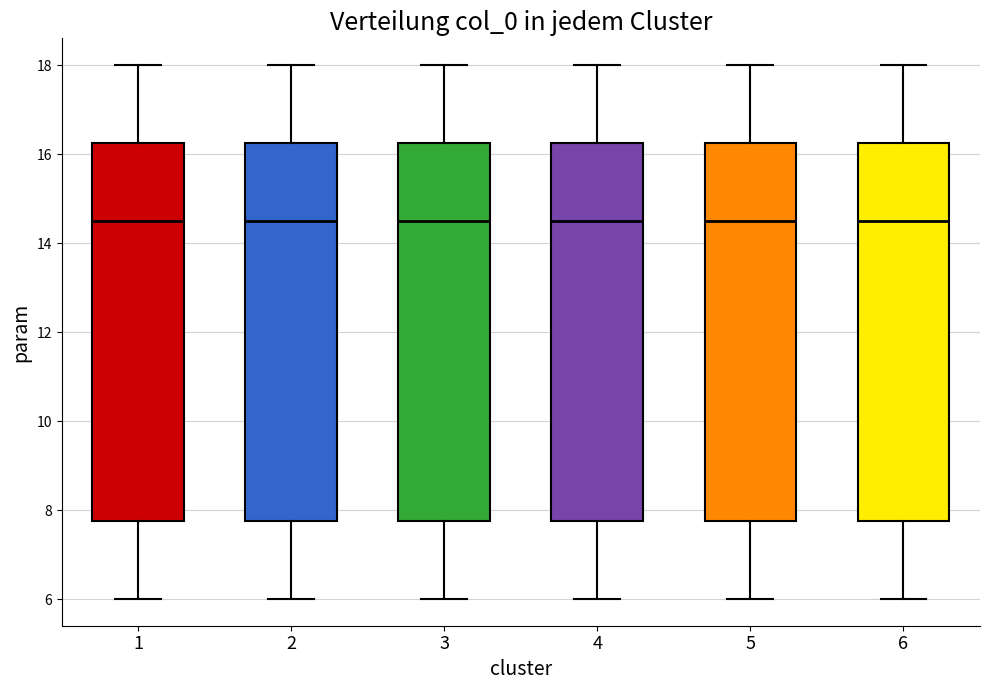

Where is the lower edge of the box at x = 5 on the y-axis? The values are not printed on the chart, so give them approximately, as read against the axis.

7.8